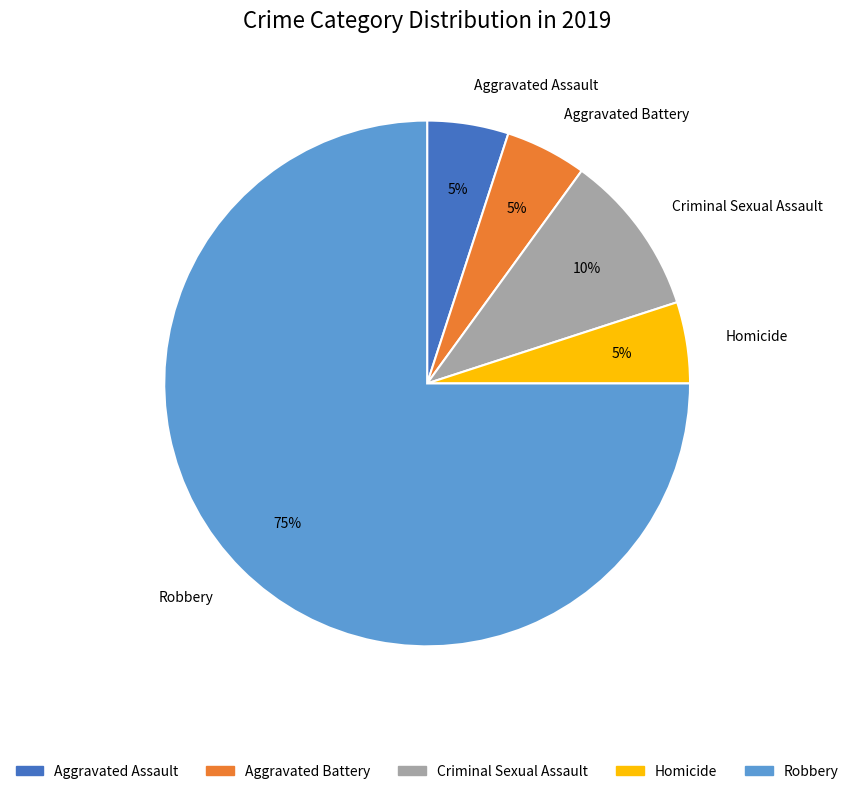

To the nearest percent, what is the combined percentage of Homicide and Aggravated Assault?

10%